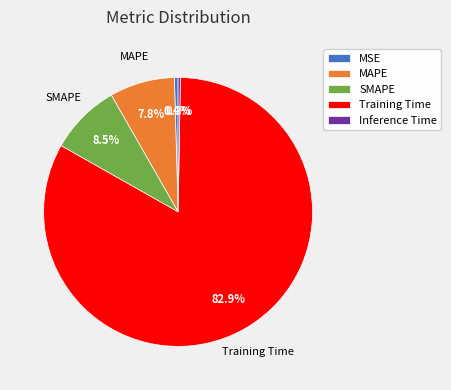

What is the majority slice?

Training Time